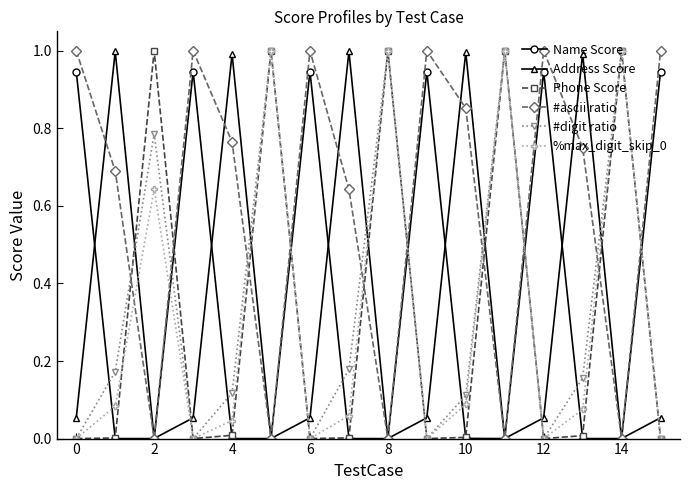

Which series has the largest total across all categories?

#ascii ratio